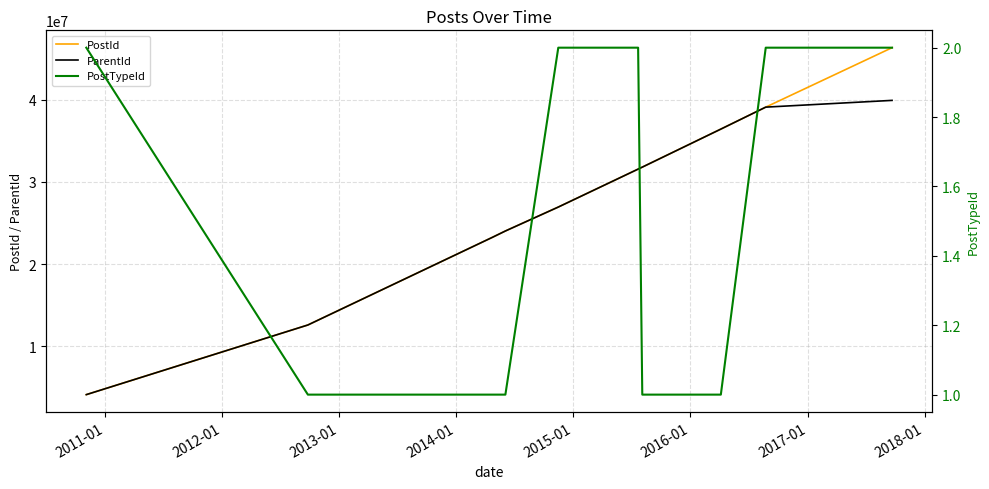

What is the sum of all PostTypeId values?

15